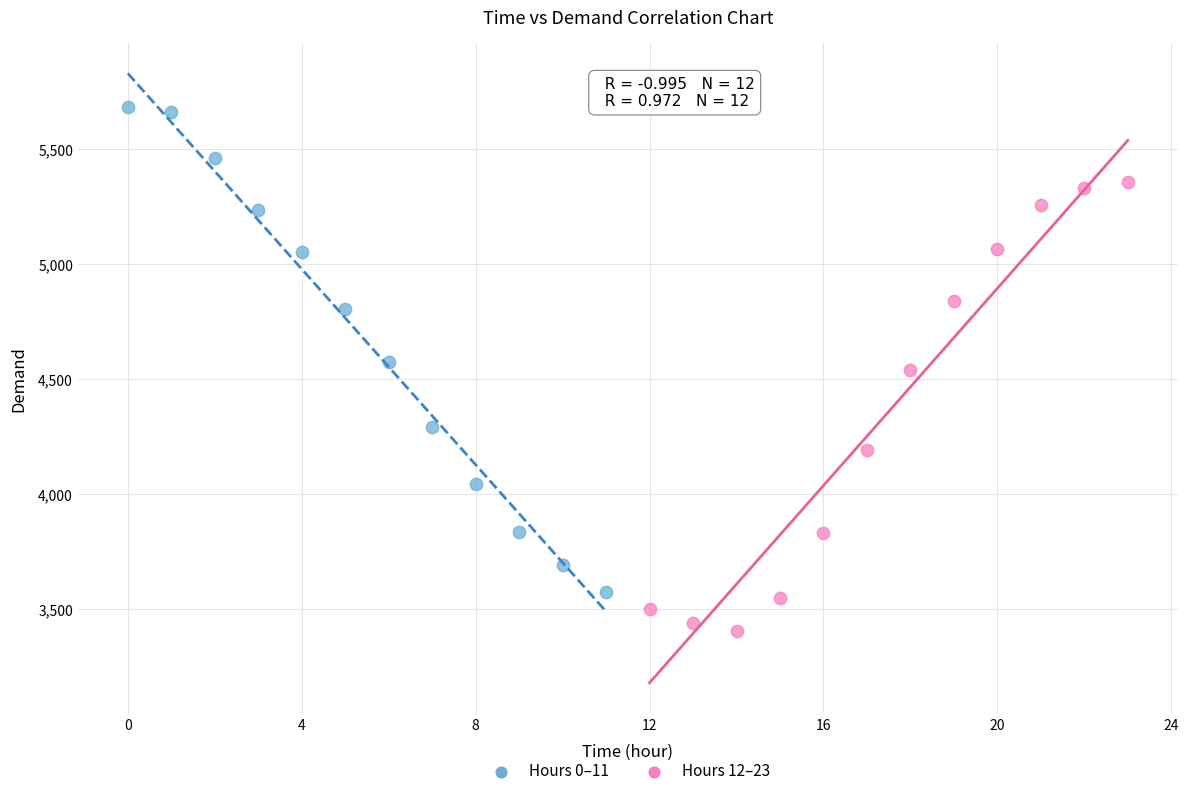

Which series contains the lowest Y value?

Hours 12–23